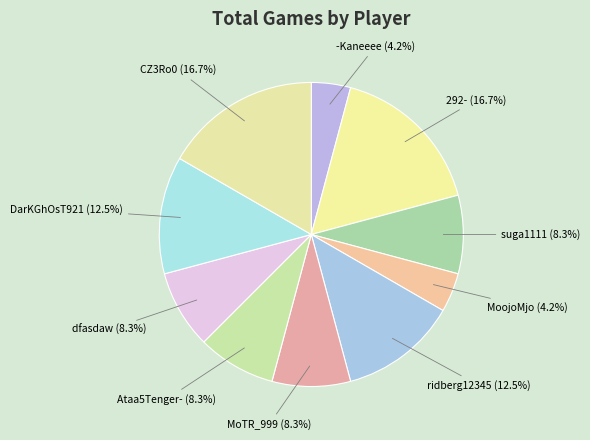

The MoojoMjo slice represents 4% of the pie. True or false?

True